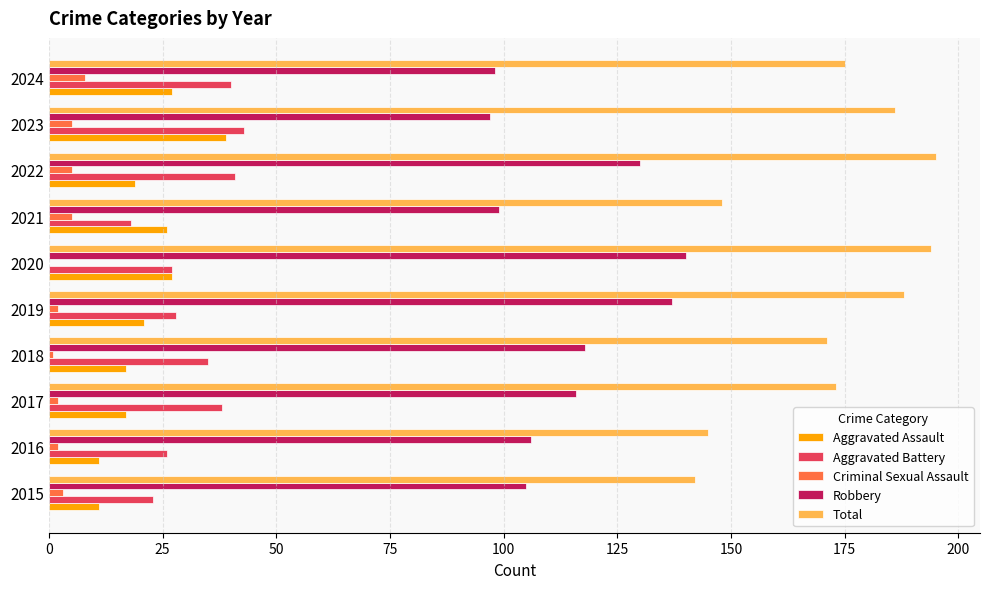

Is it true that Total equals 237 at 2021?

False